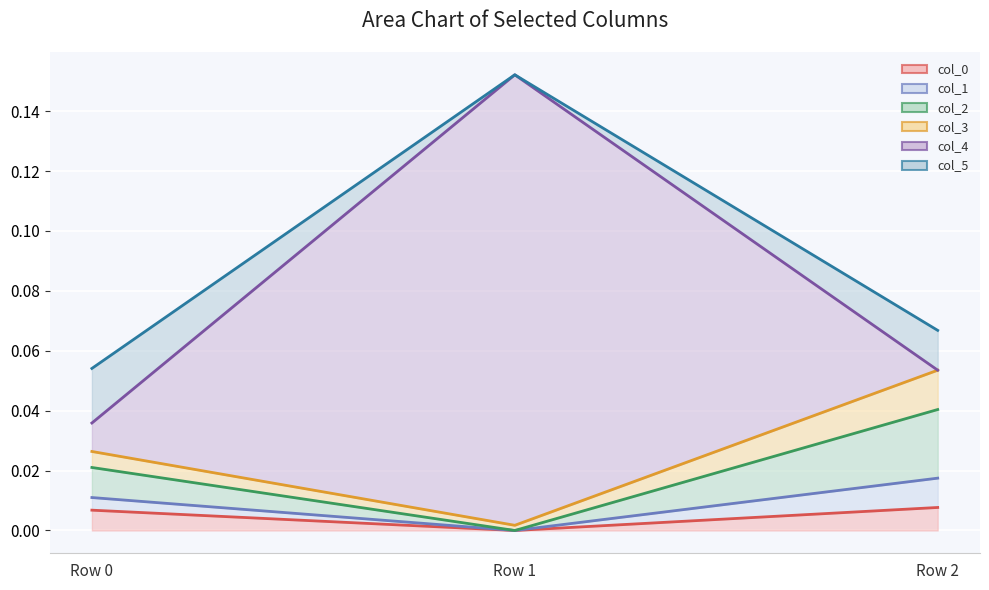

What is the spread (max minus min) of values at Row 2?

0.1